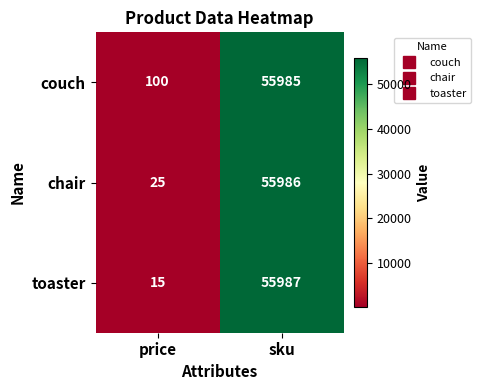

Is it true that chair equals 41 at price?

False